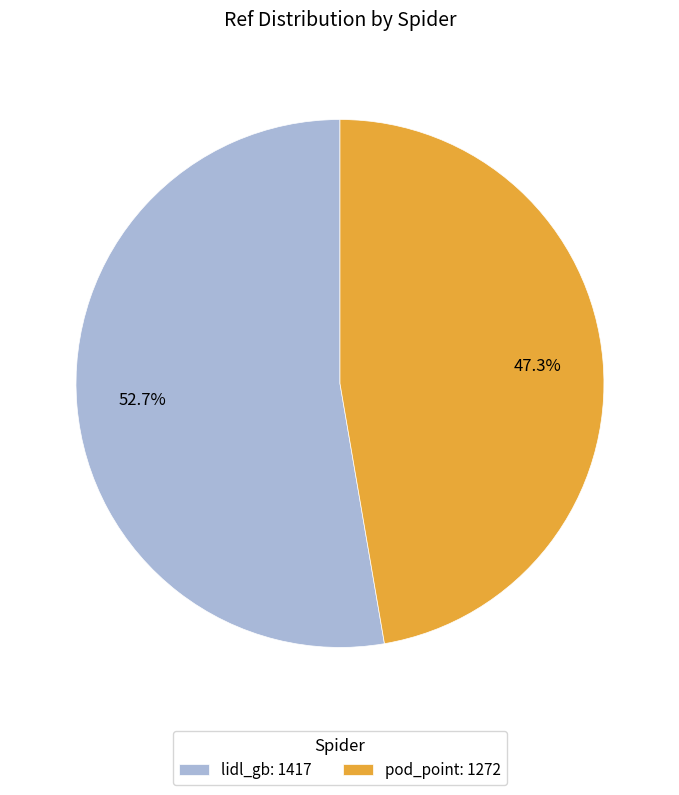

Does lidl_gb represent more than half of the total?

Yes